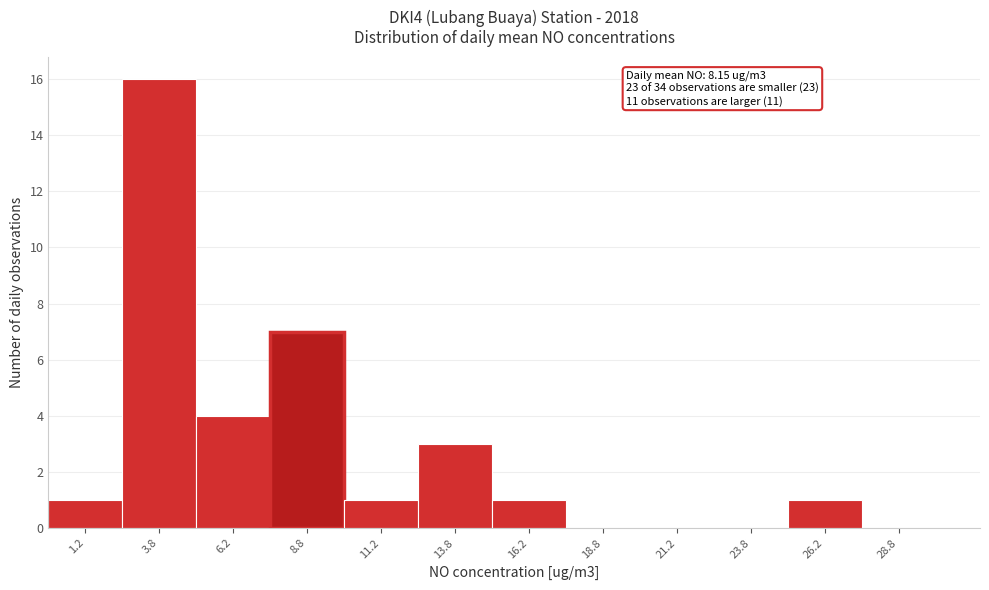

Which range on the x-axis has the tallest bar?

2.5 to 5.0